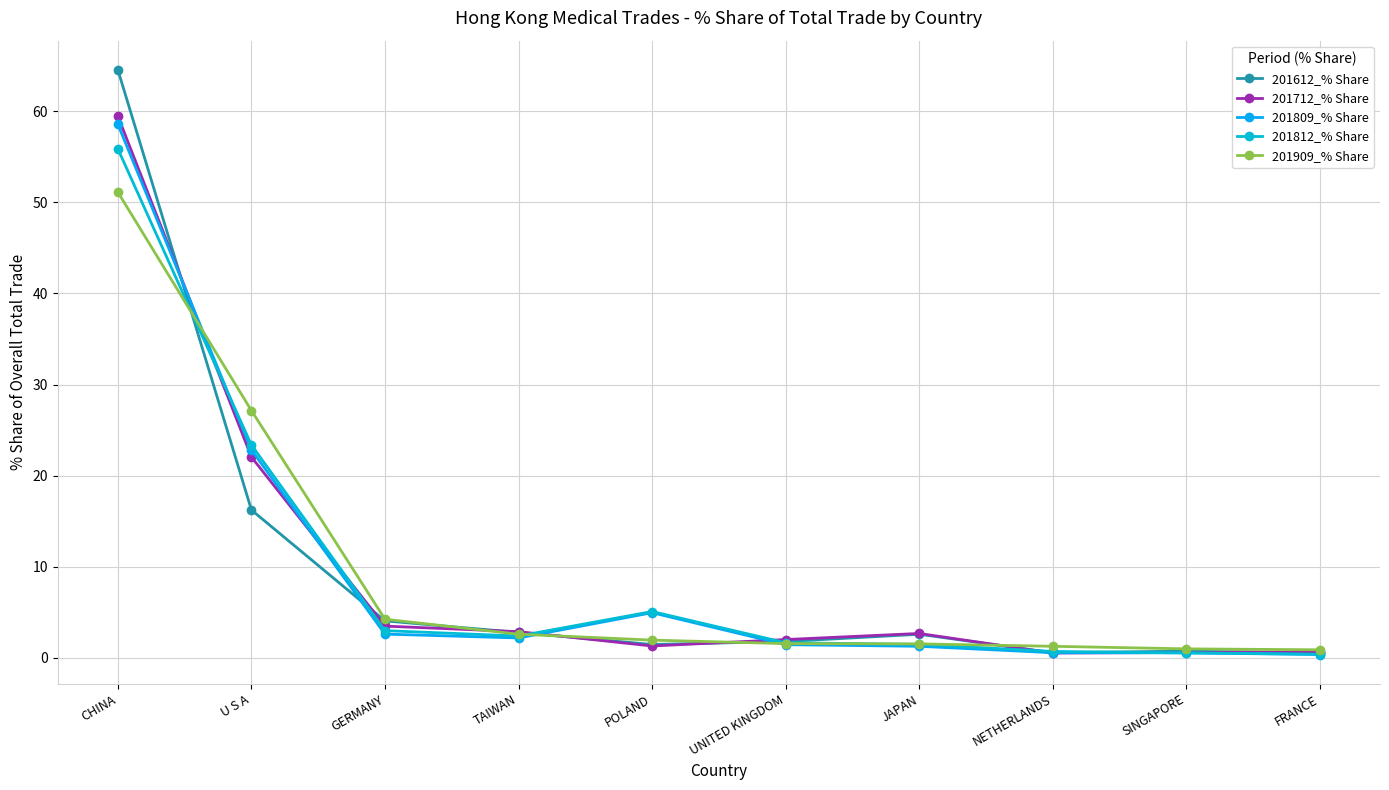

Which series has the largest total across all categories?

201712_% Share